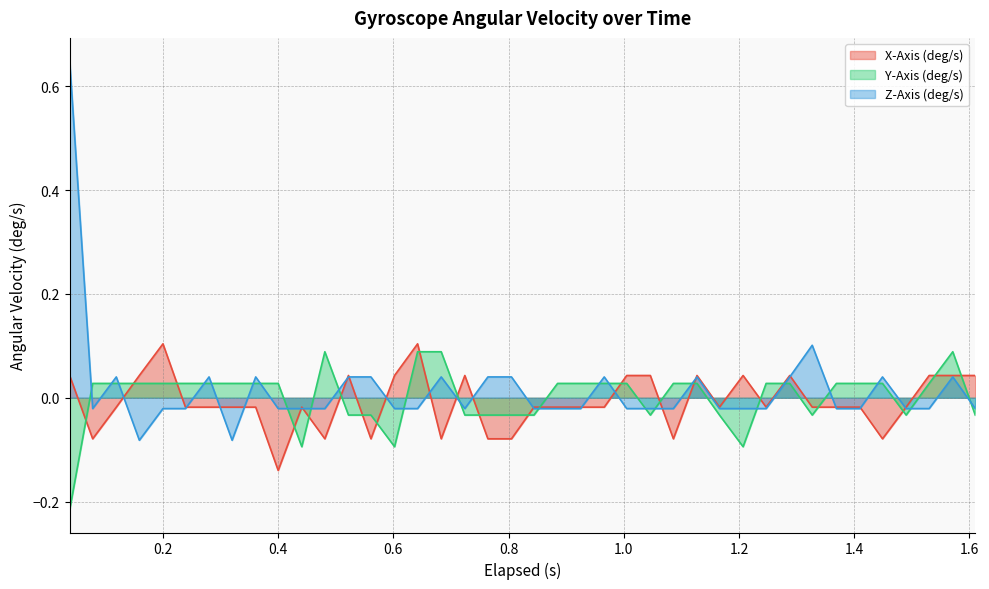

Does the chart have visible grid lines?

Yes